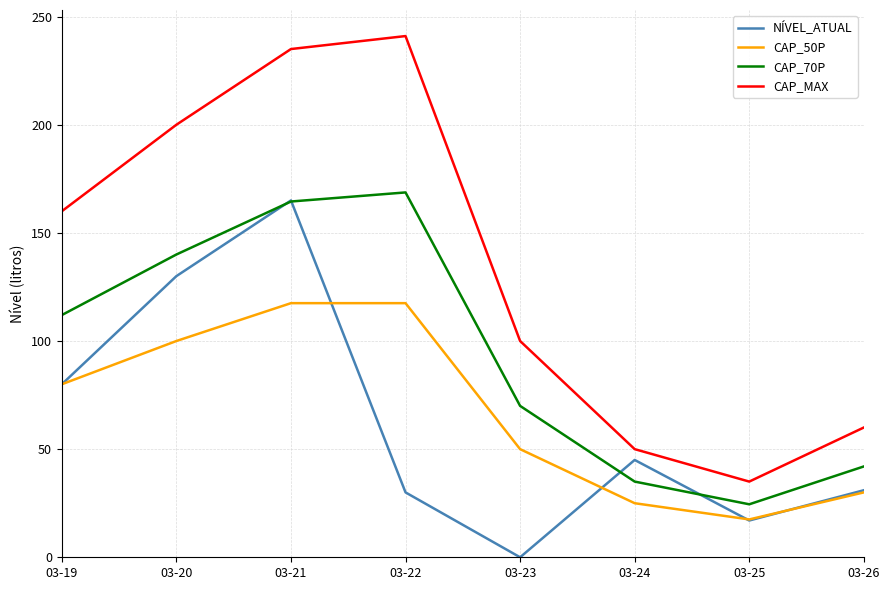

True or false: CAP_MAX and CAP_70P cross at least once.

False